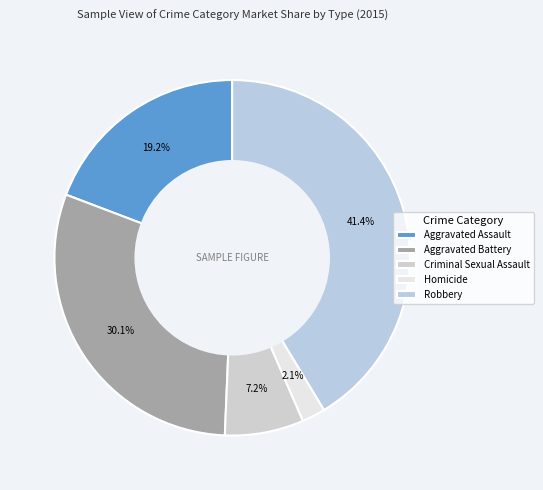

Which slice is the largest?

Robbery